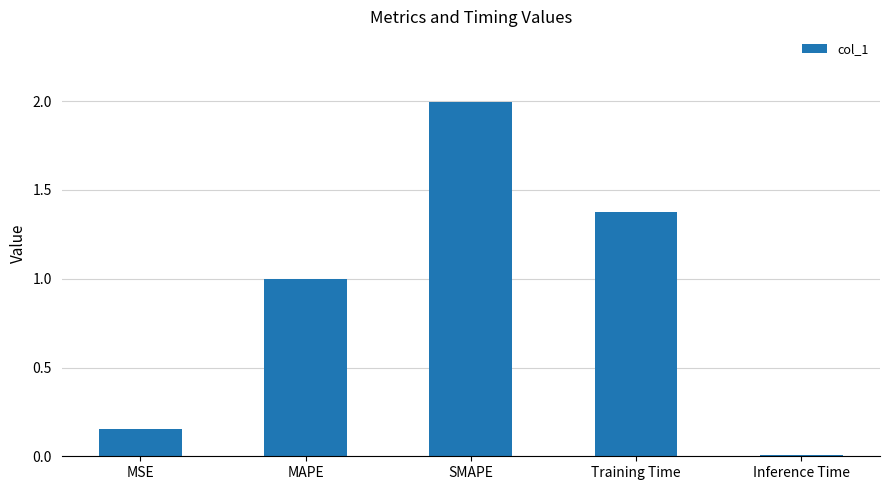

What is the sum of the values at SMAPE and MSE?

2.1